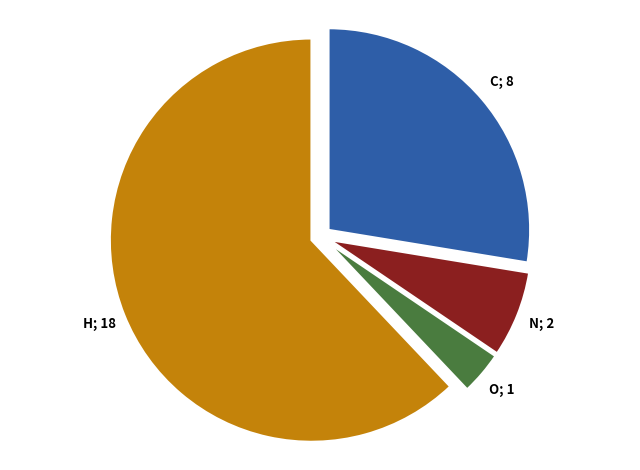

Is there any slice that represents more than half of the pie?

Yes